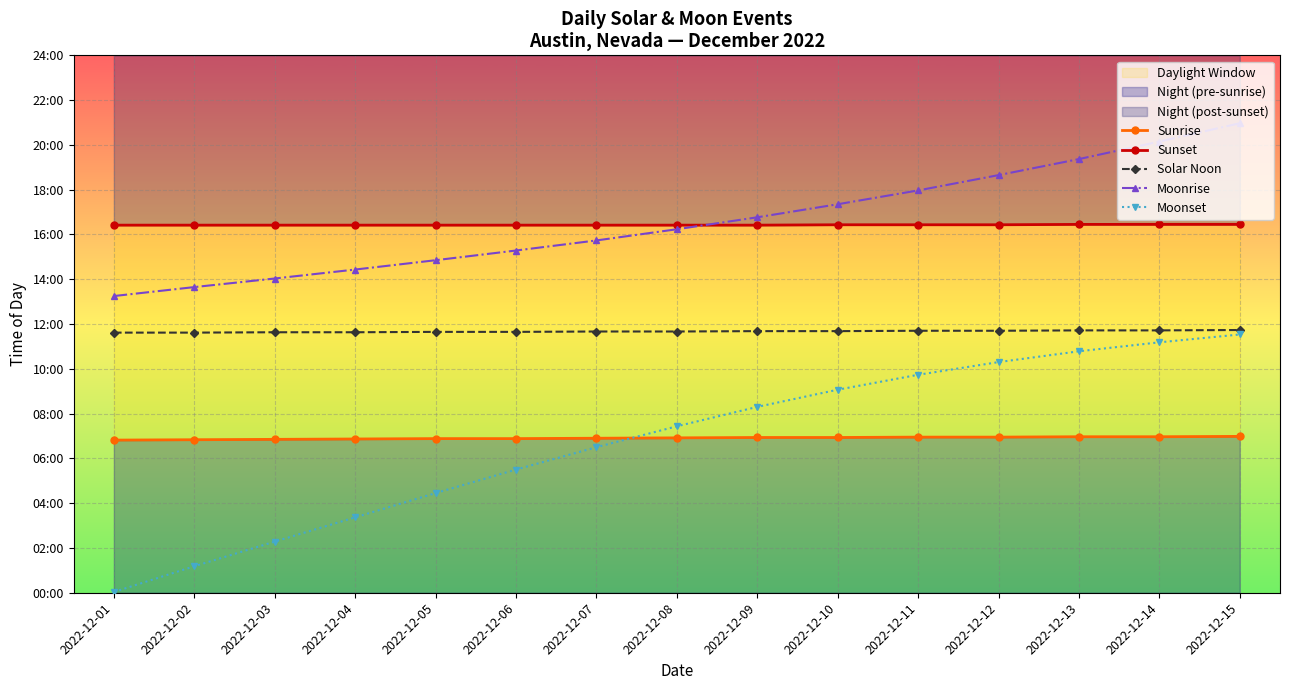

True or false: Sunset has a value of 985 at 2022-12-04.

True